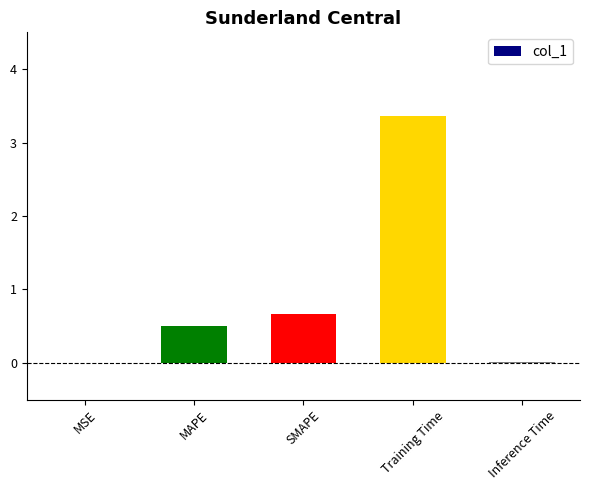

What is the greatest value displayed?

3.4